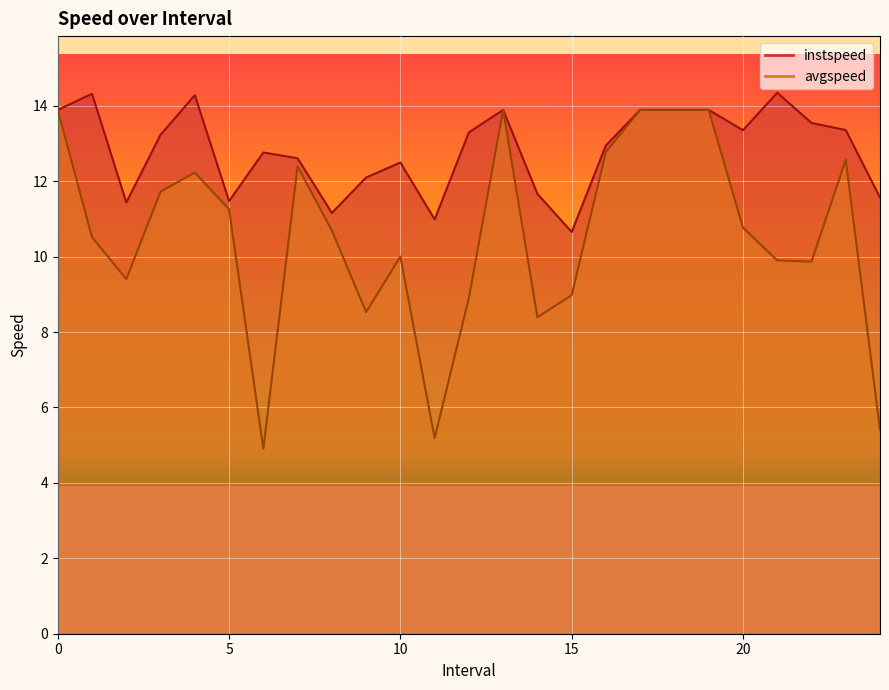

What is the label of the 16th point from the left?

15.0